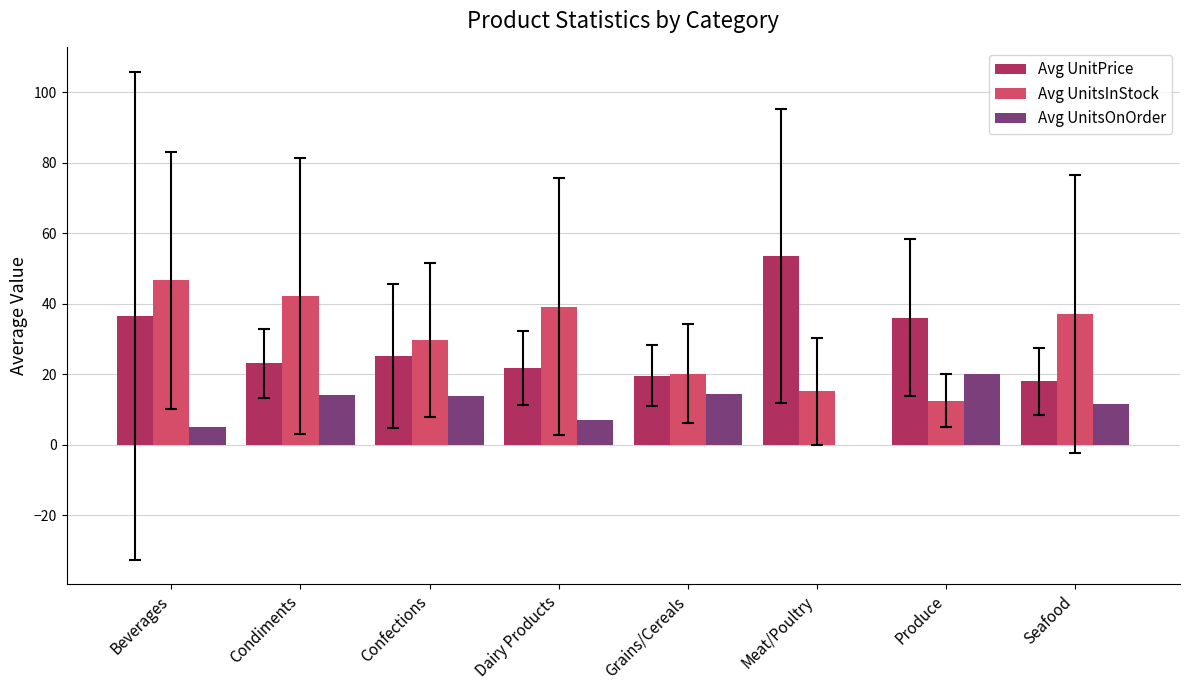

Is it true that Avg UnitPrice equals 31.0 at Grains/Cereals?

False